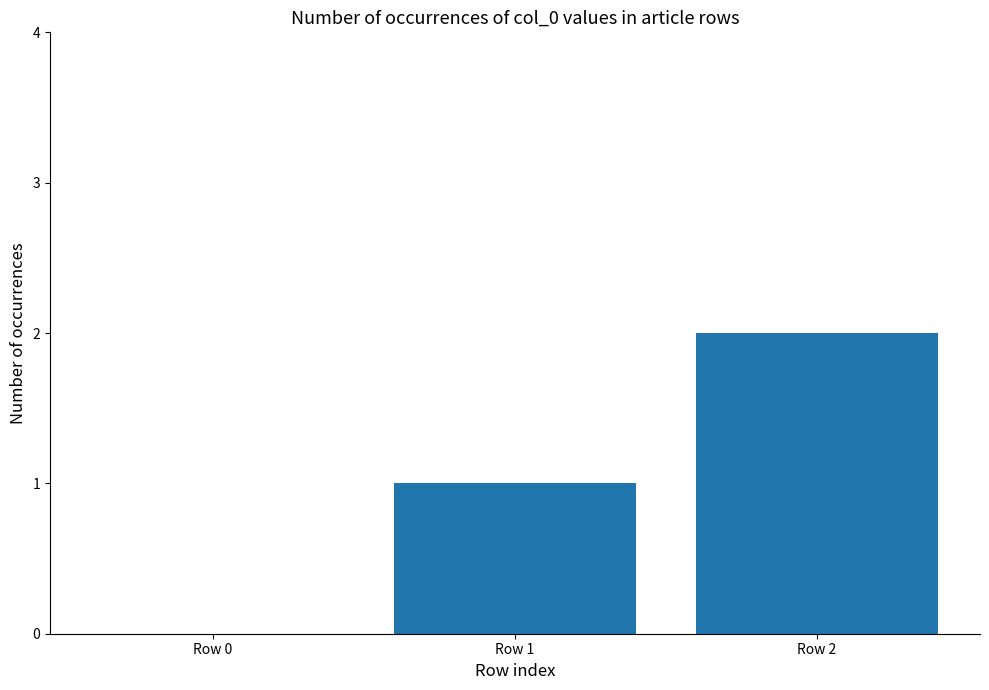

Where is the data nearest to the value 1?

Row 1